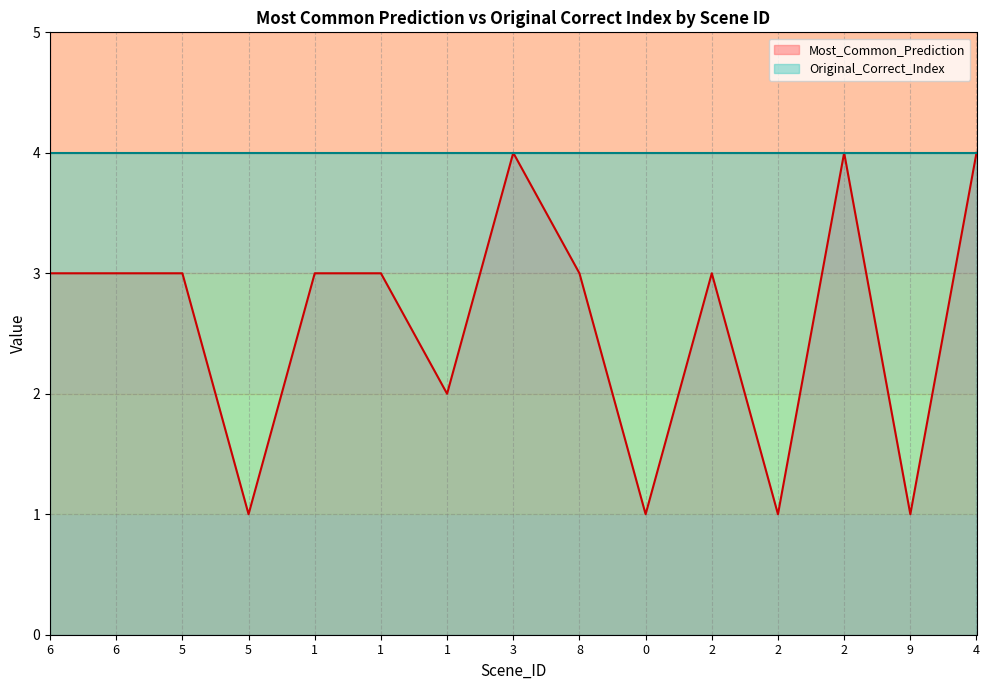

Which category has the lowest value across all series?

5